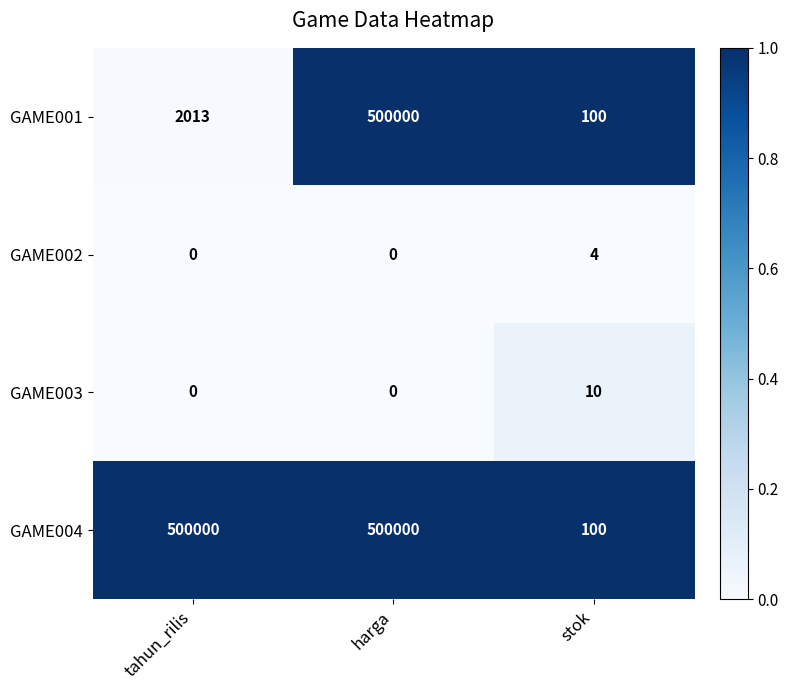

Reading left to right, transcribe all the data shown in this chart.

GAME001: 2013	500000	100
GAME002: 0	0	4
GAME003: 0	0	10
GAME004: 500000	500000	100